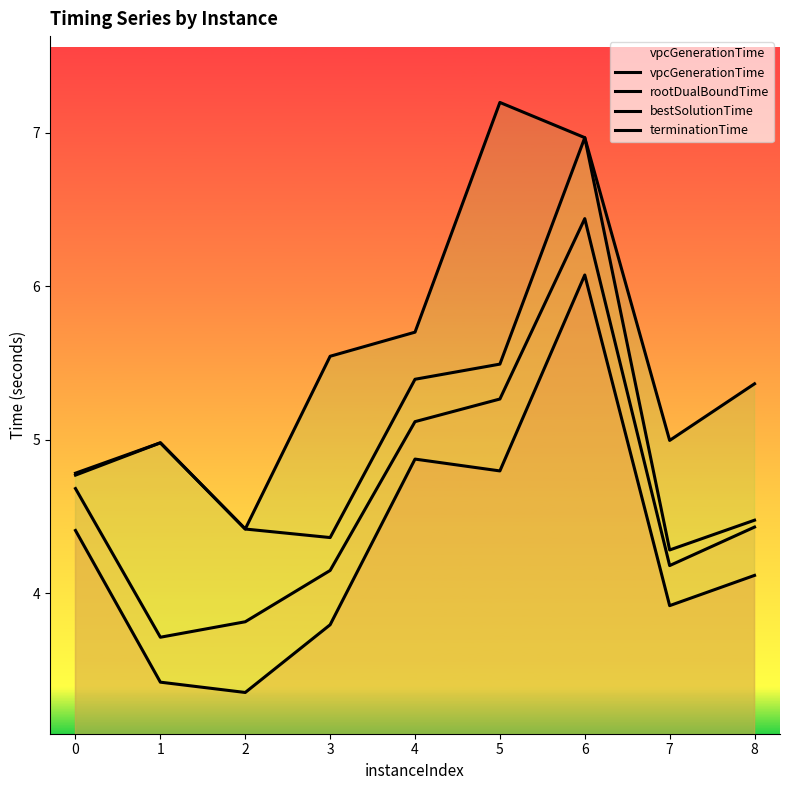

At which label is rootDualBoundTime closest to 5?

4